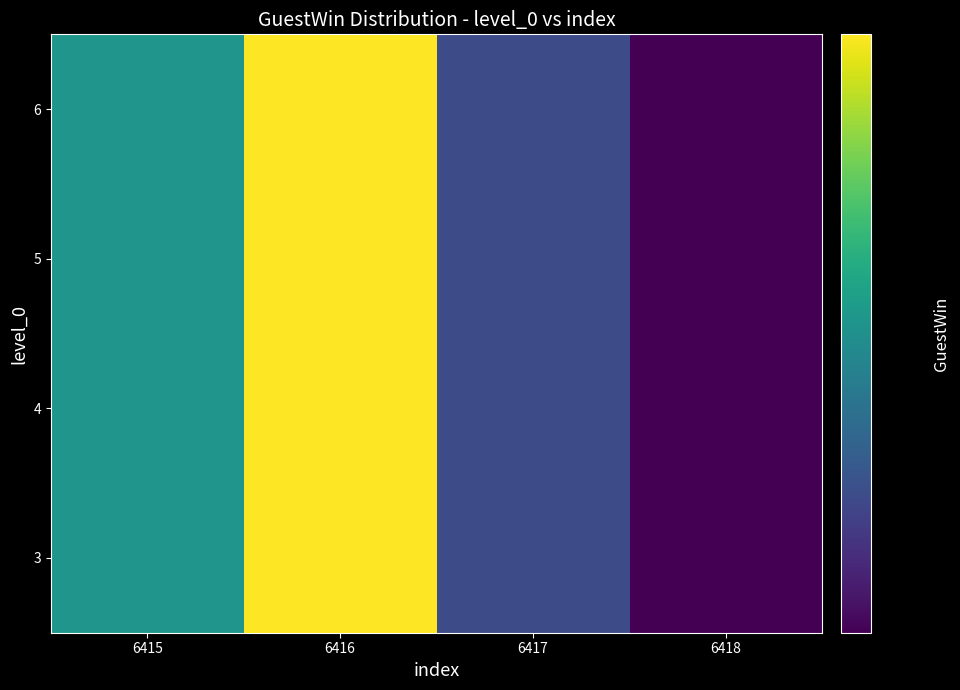

How many data points does each series have?

4